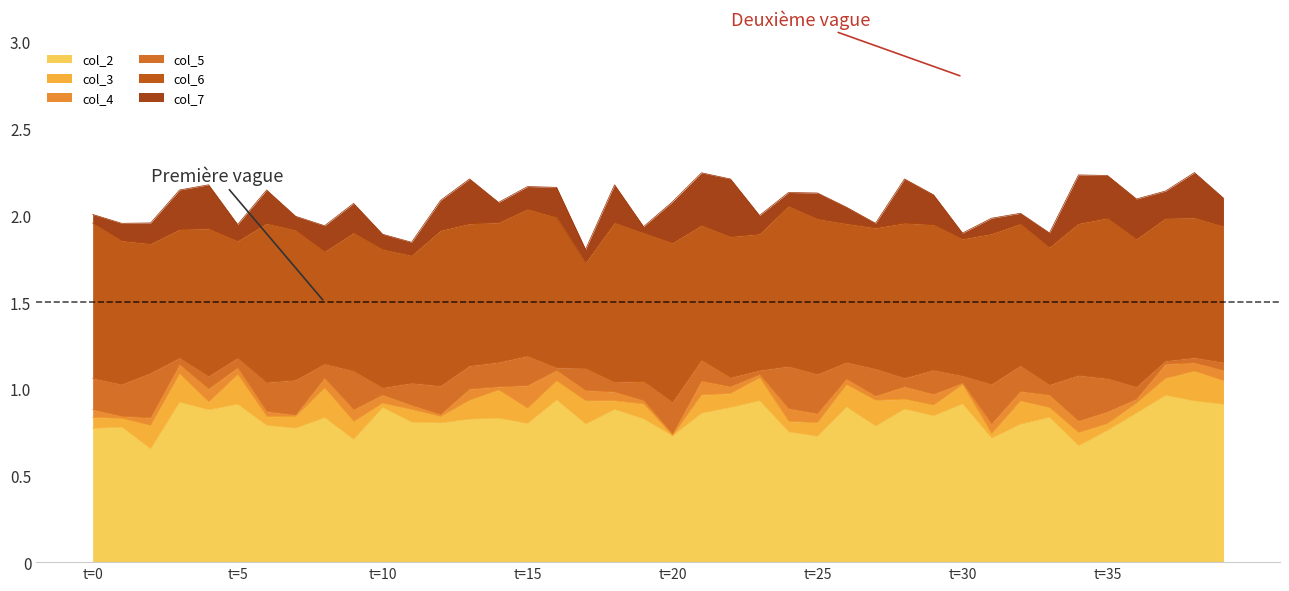

The value of col_3 at 19 is 0.1. True or false?

False